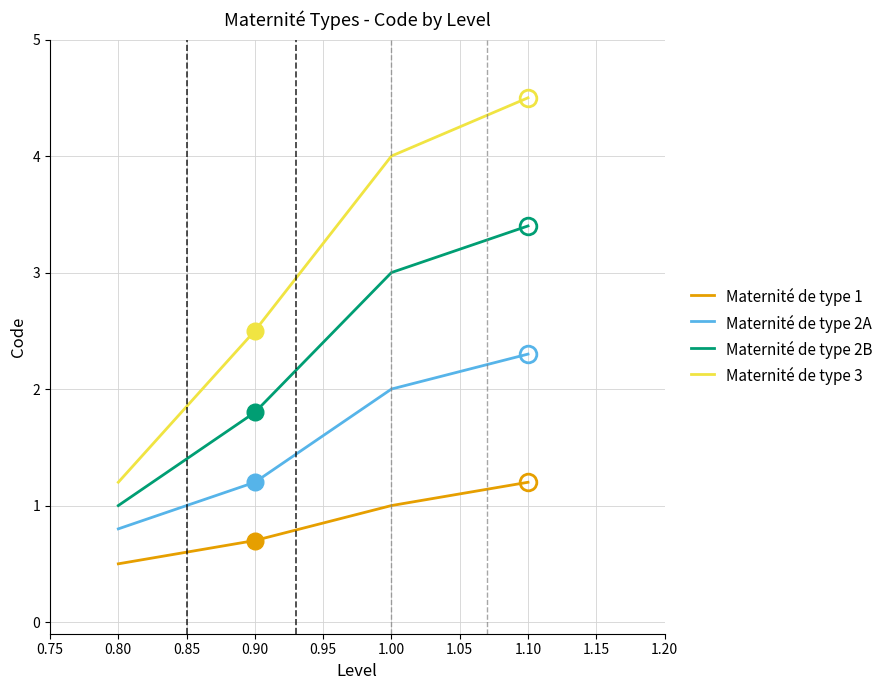

What is the difference between the maximum and minimum values in the Maternité de type 2B series?

2.4